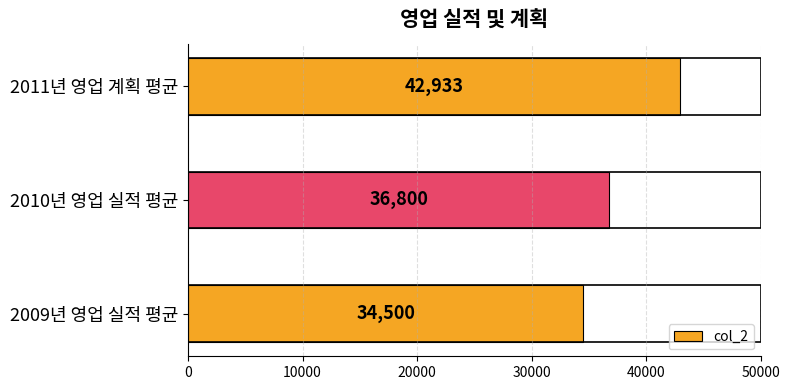

What is the greatest value displayed?

42933